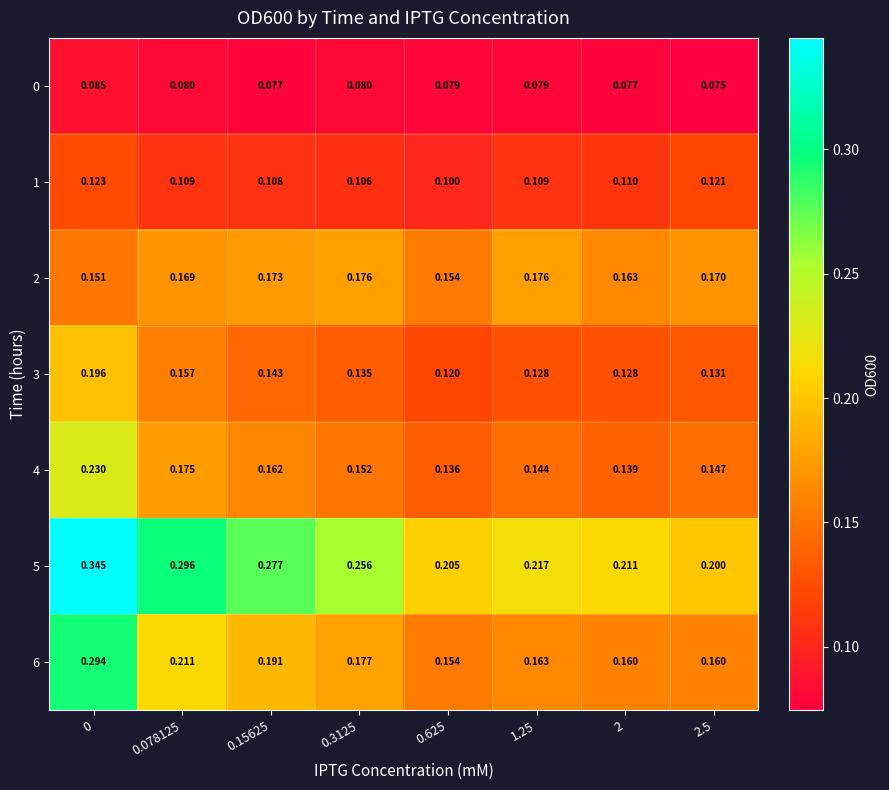

Is the value of 5 at 0.15625 greater than the value of 2 at 0?

Yes